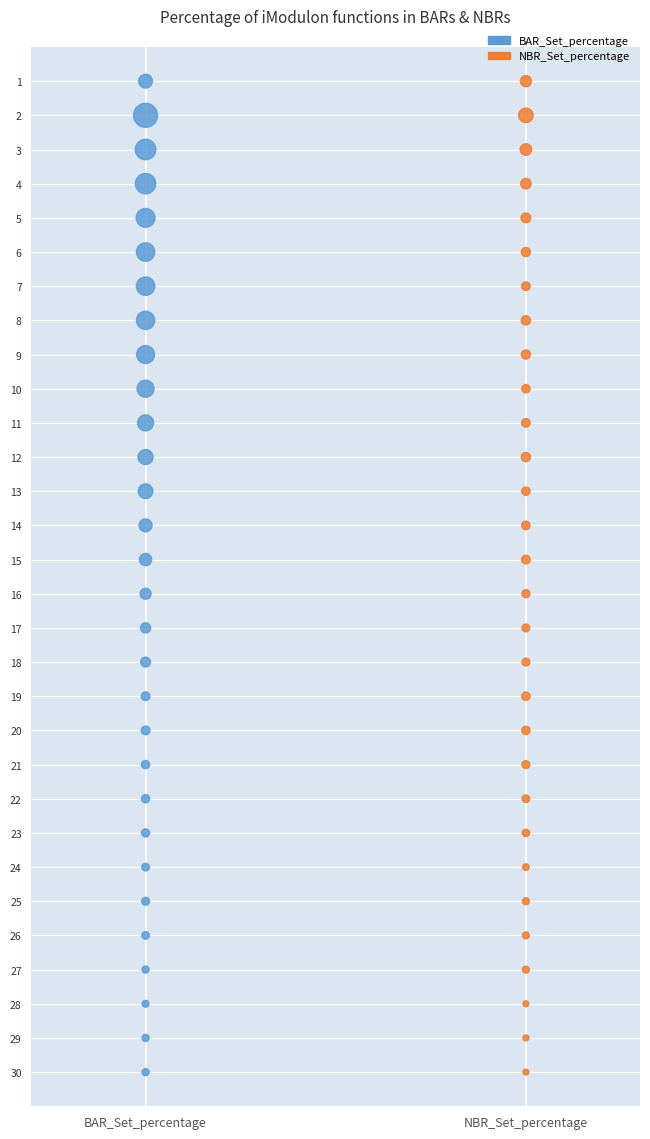

What are all the series names shown in the legend?

BAR_Set_percentage, NBR_Set_percentage